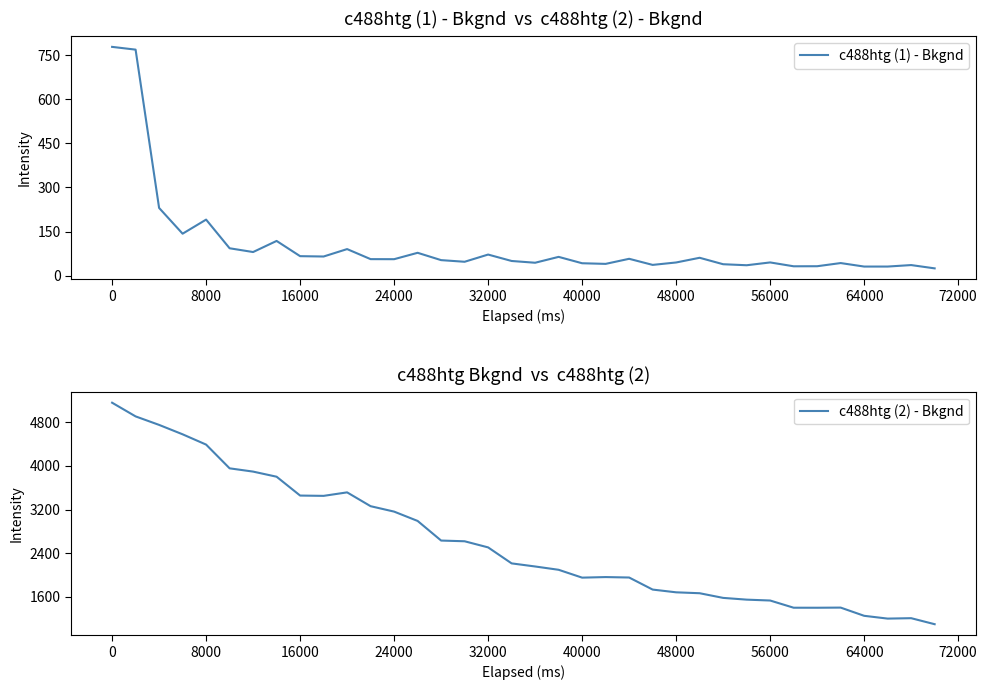

What are all the series names shown in the legend?

c488htg (1) - Bkgnd, c488htg (2) - Bkgnd